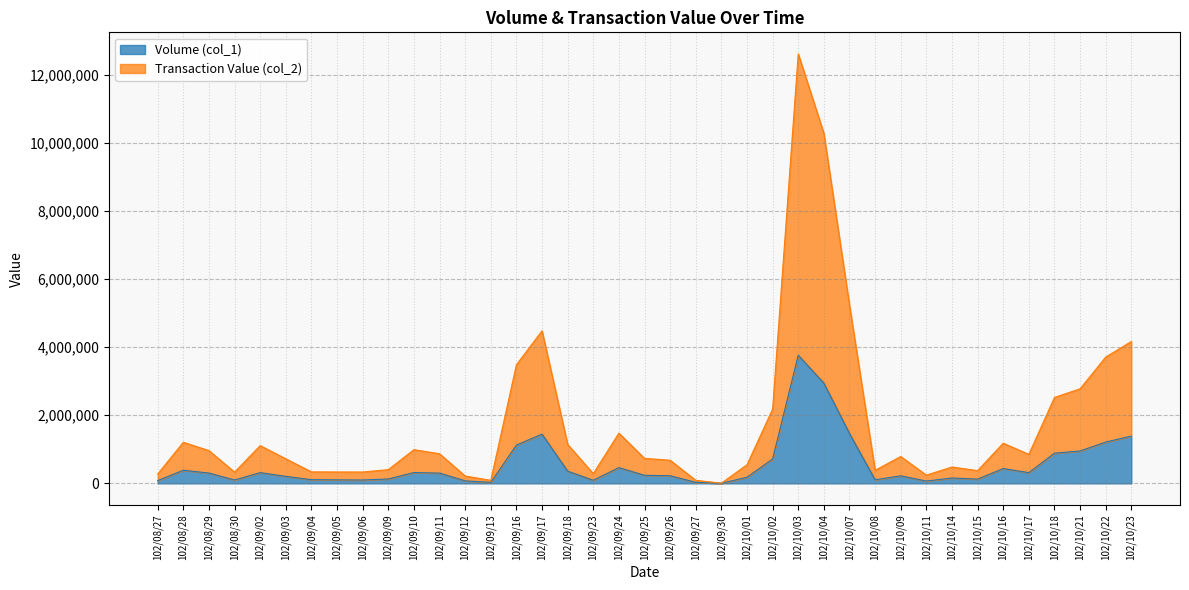

What position from the left is 102/10/02?

25